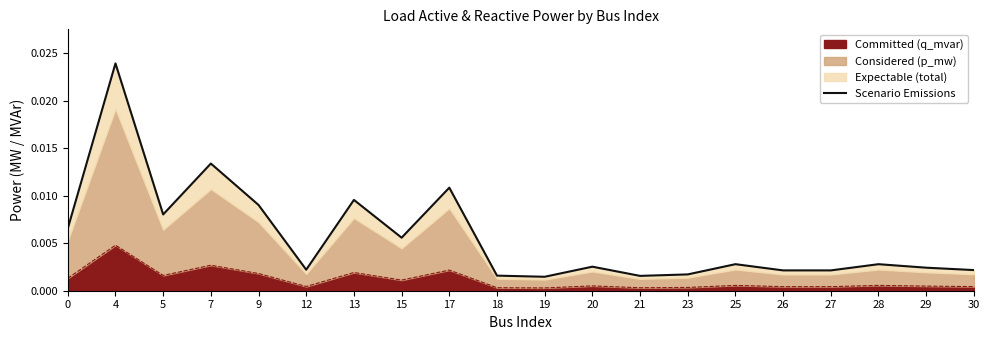

How many lines are shown in the chart?

1